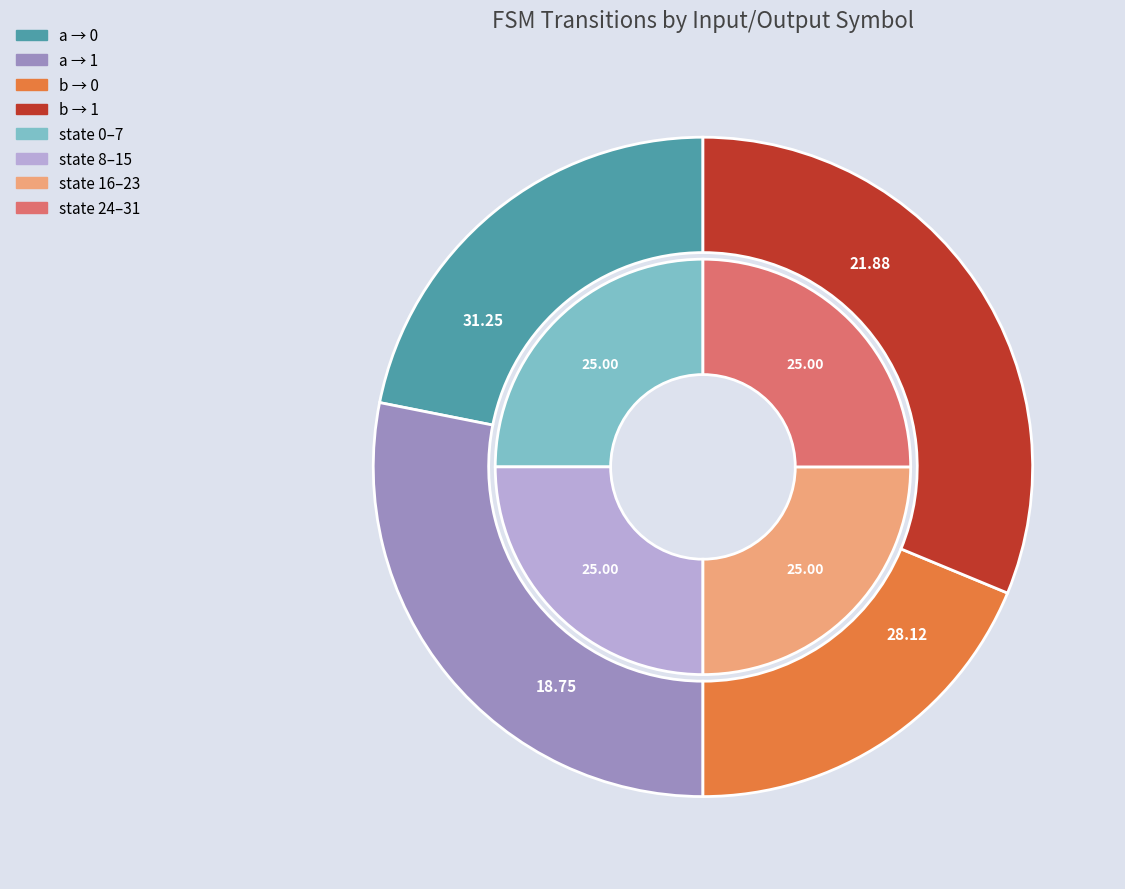

Which category has the biggest portion of the pie?

input_a output_0